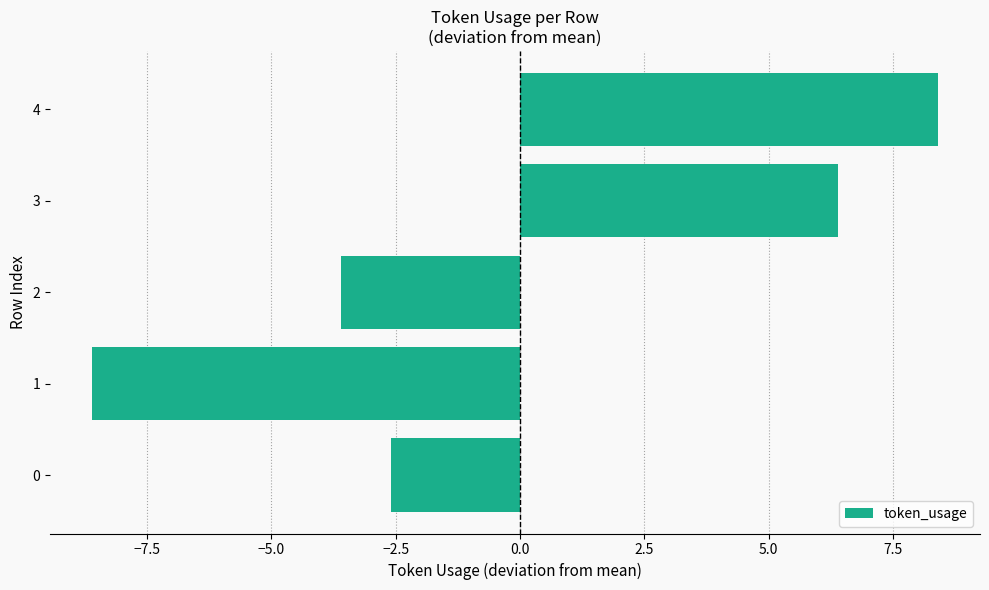

What is the approximate value at 3?

6.4